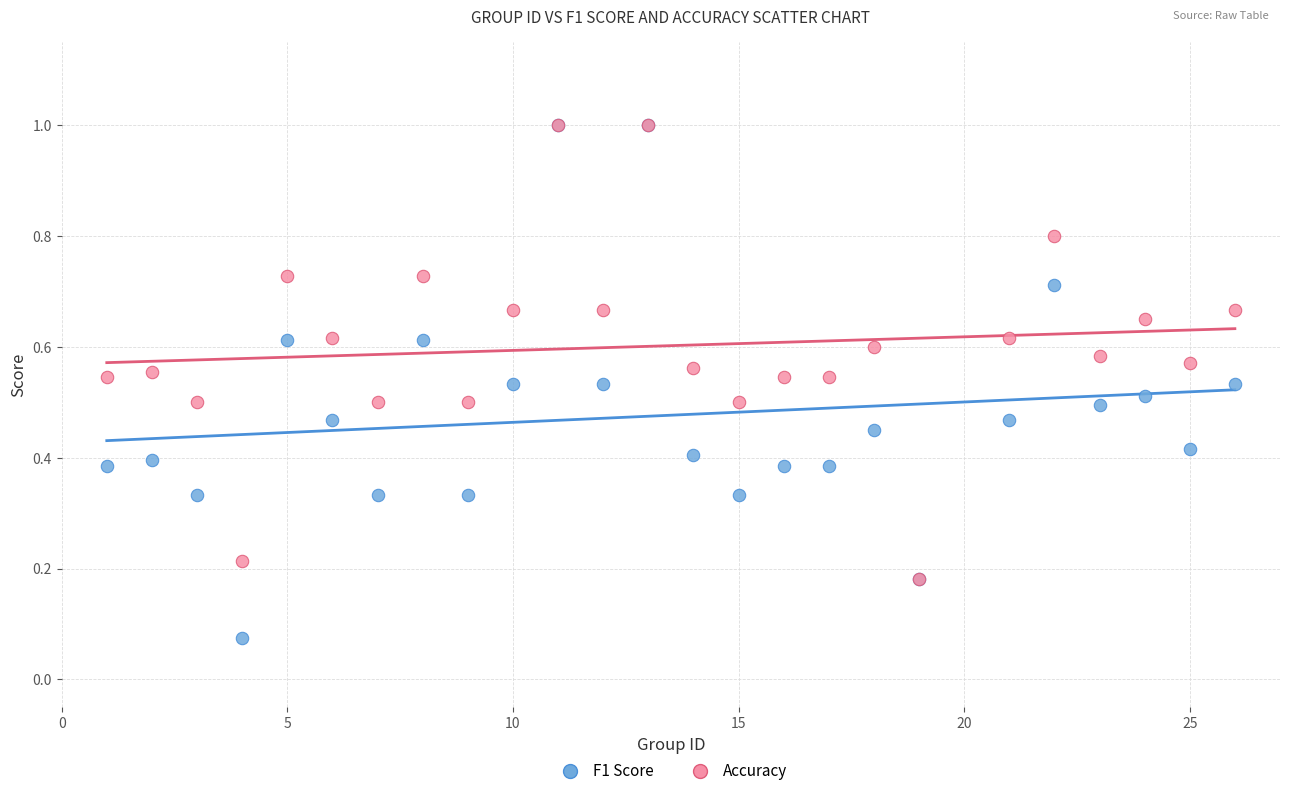

Which series has the widest spread of Y values?

F1 Score